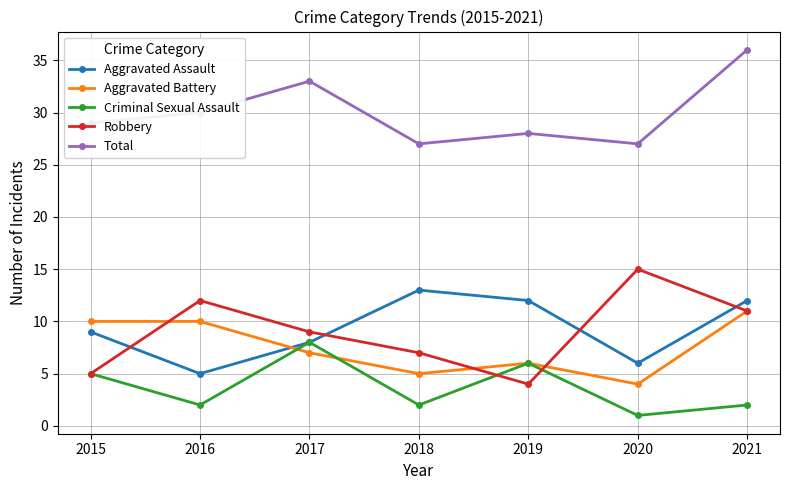

What is the sum of all Aggravated Battery values?

53